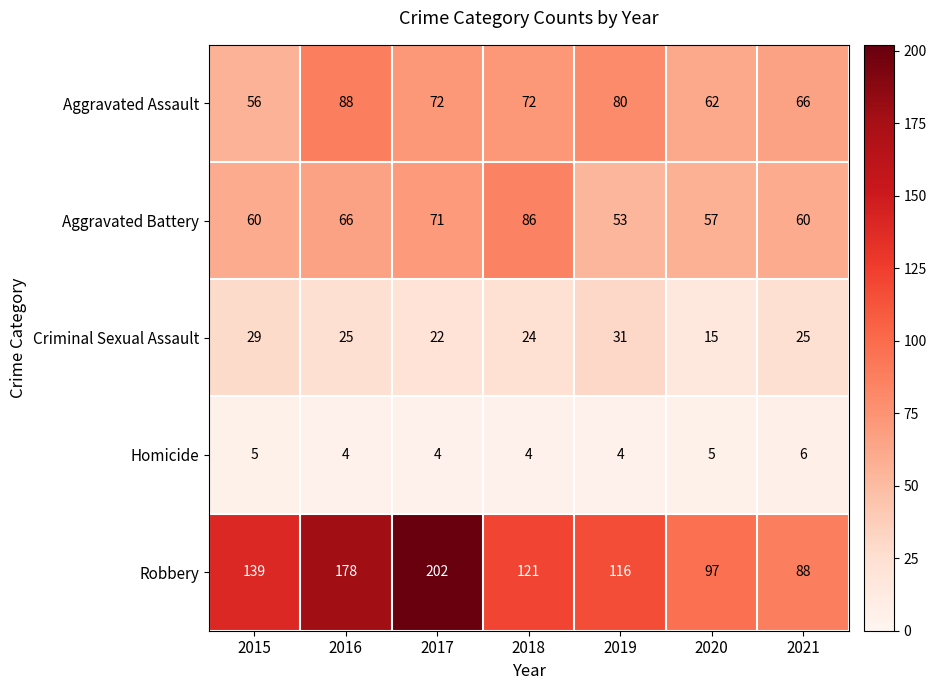

Count the number of data series in this chart.

5